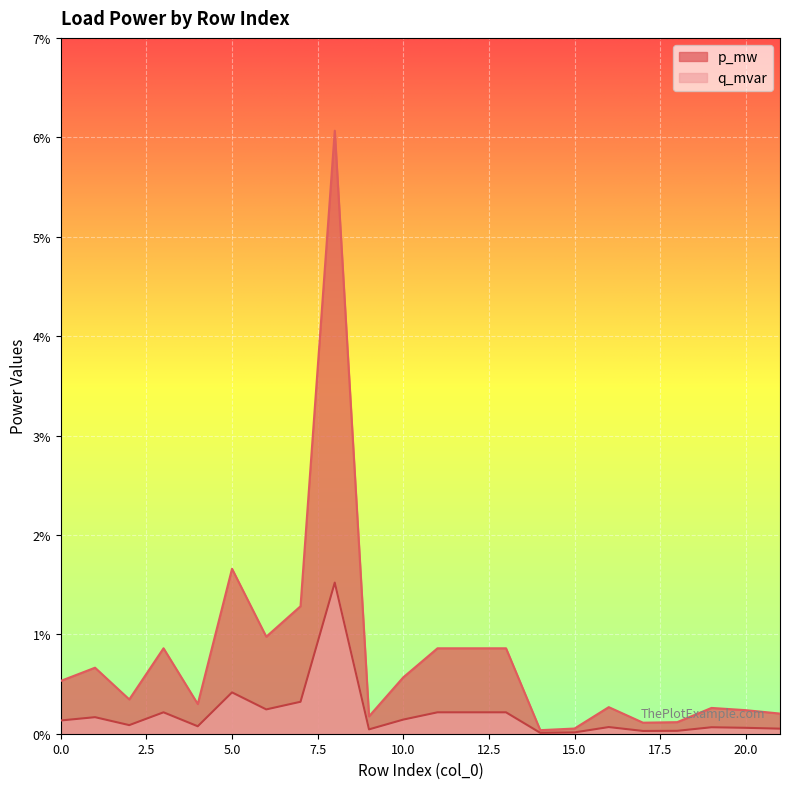

List the labels in order of q_mvar value, largest first.

8, 5, 7, 6, 13, 3, 11, 12, 1, 10, 0, 2, 4, 16, 19, 20, 21, 9, 18, 17, 15, 14